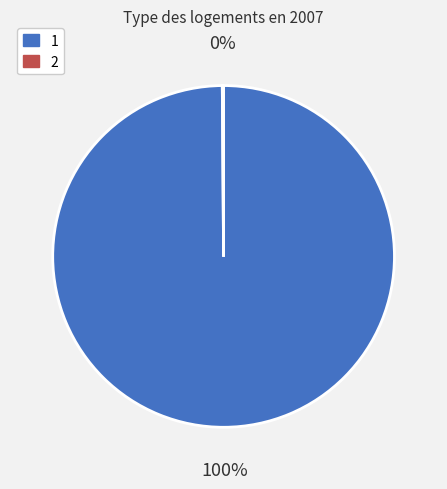

The 1 slice represents 90% of the pie. True or false?

False